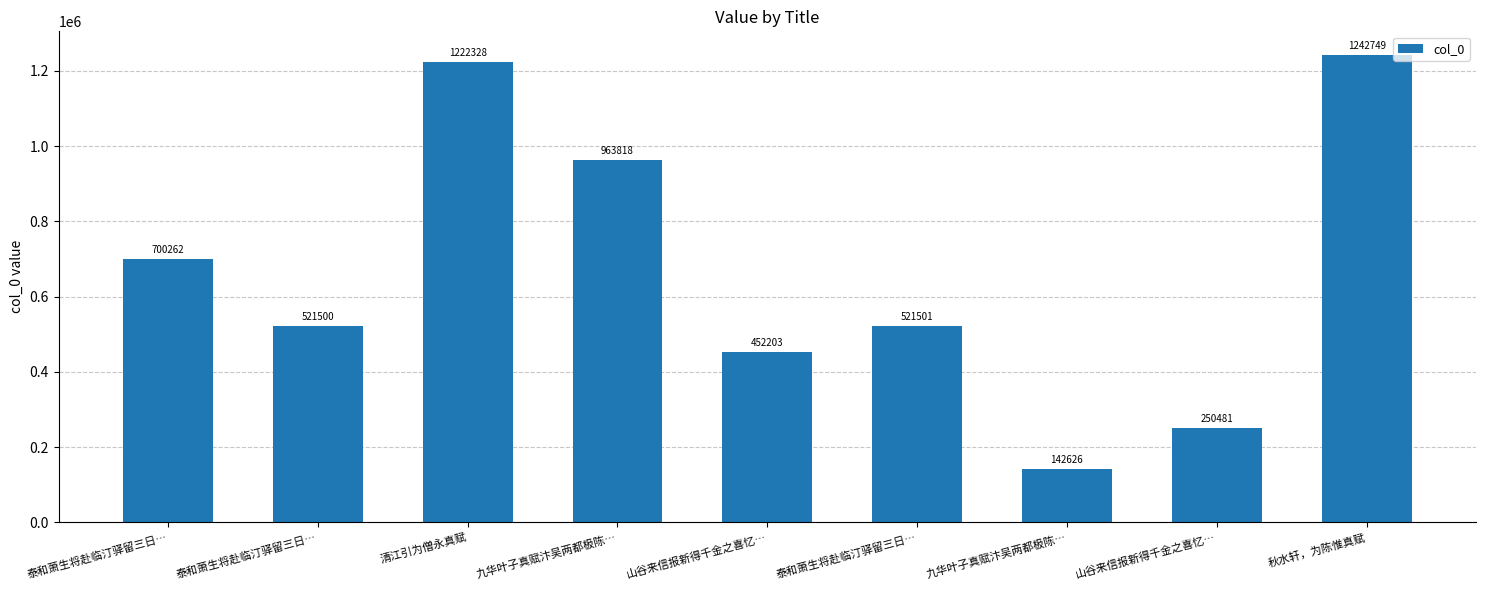

What is the change in value from 九华叶子真赋汴吴两都极陈… to 山谷来信报新得千金之喜忆…?

-713337